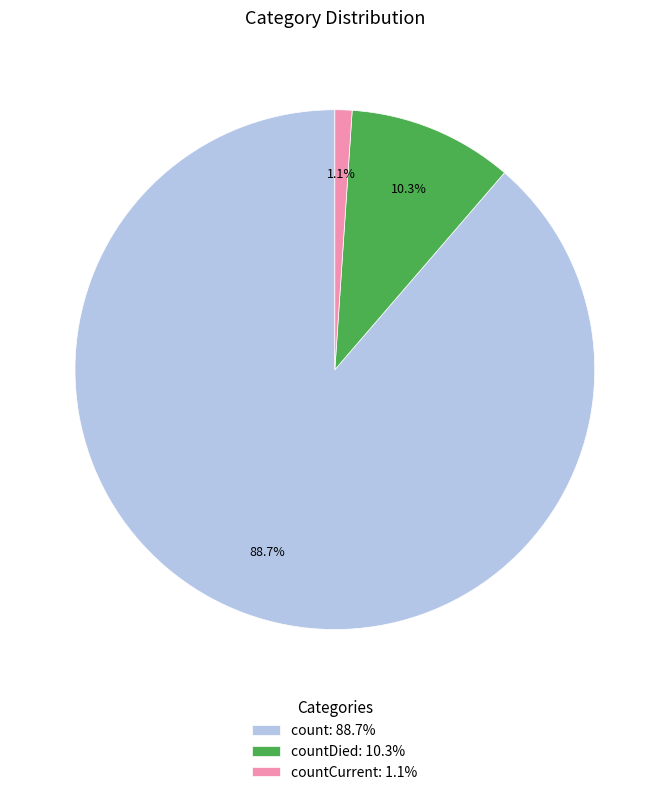

What percentage do countCurrent: 1.1% and count: 88.7% together represent?

89.7%